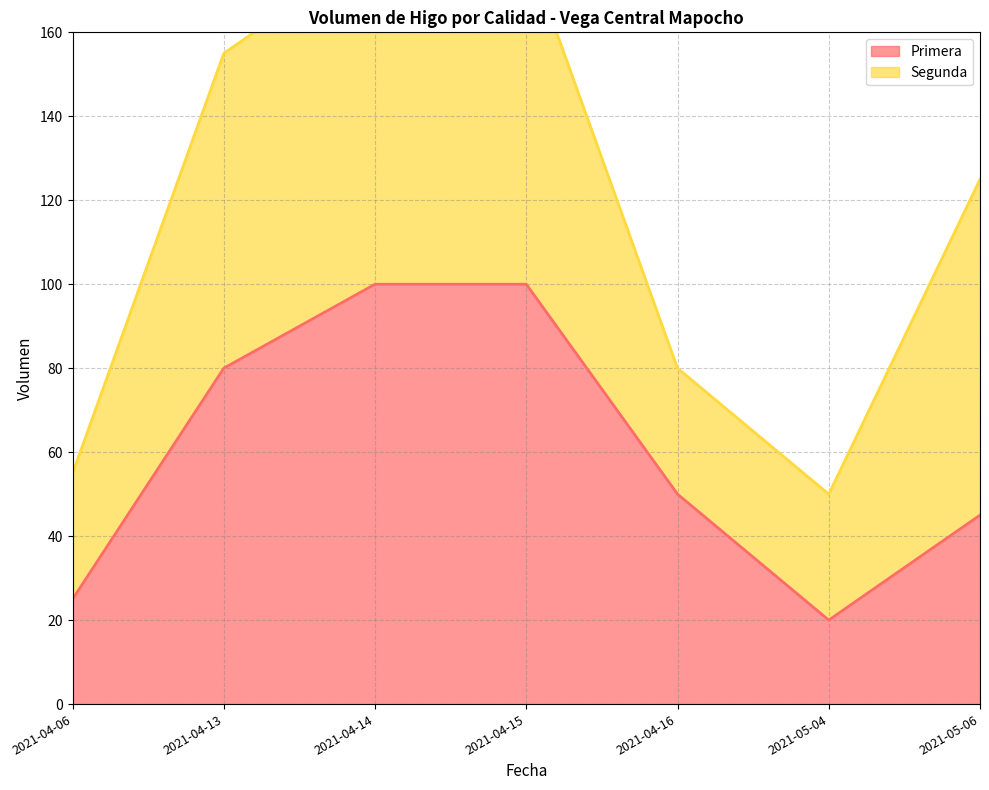

List the labels in order of value, largest first.

2021-04-14, 2021-04-15, 2021-04-13, 2021-04-16, 2021-05-06, 2021-04-06, 2021-05-04